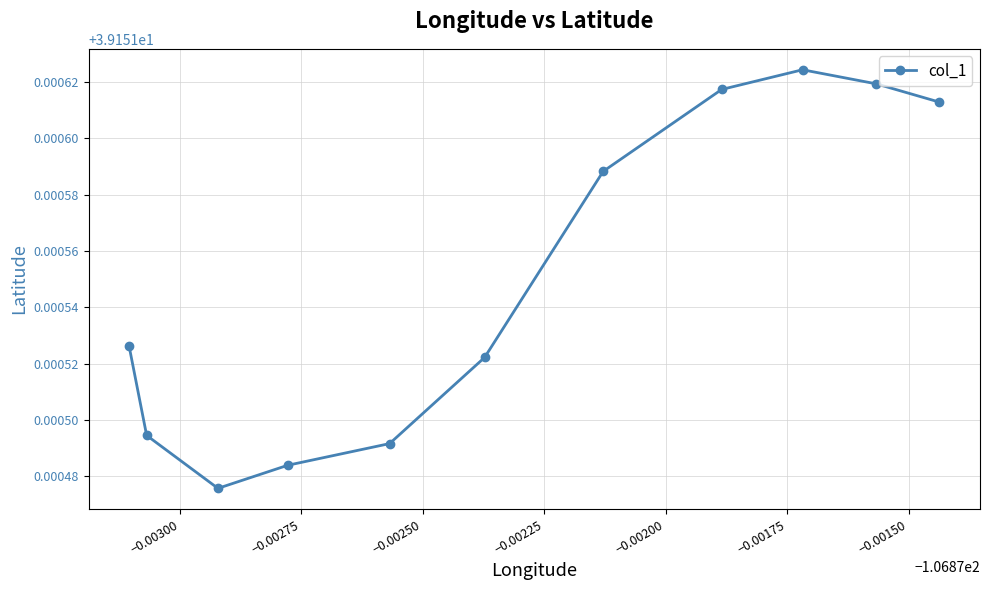

How many interior local peaks (higher than both neighbors) does the data have?

1